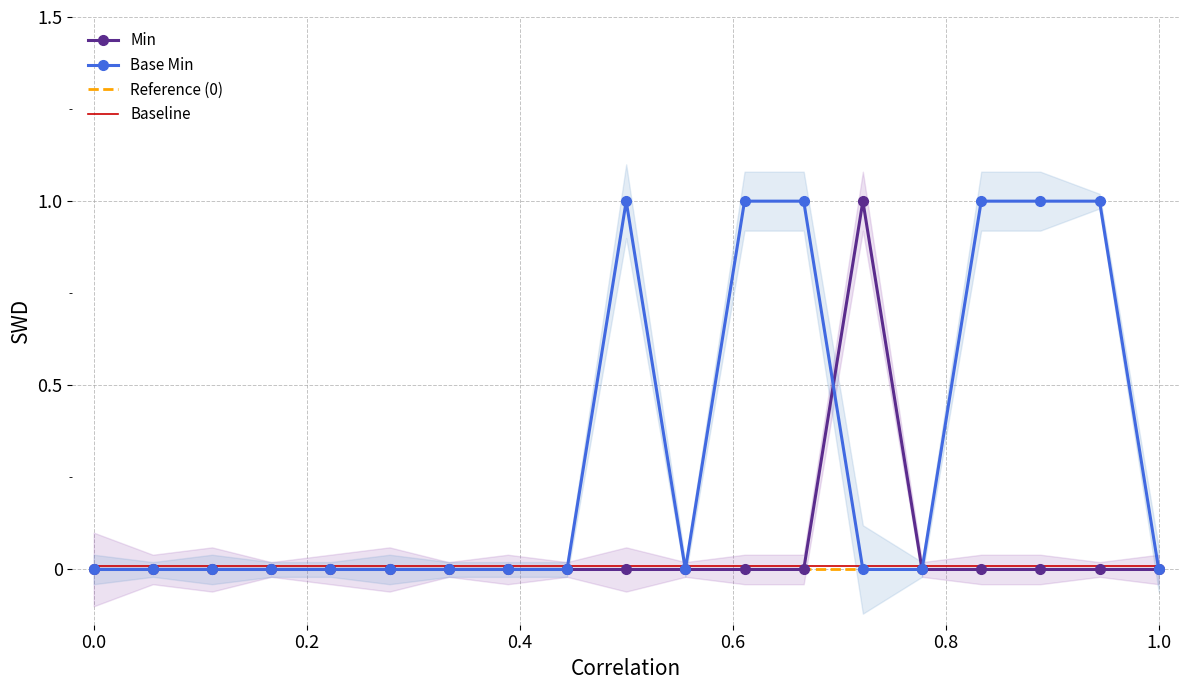

The Baseline series shows 0.0 at 11. True or false?

False